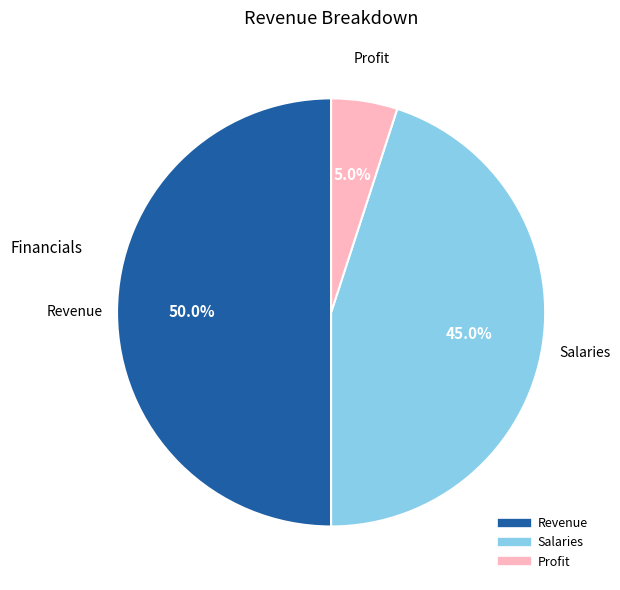

To the nearest percent, what is the difference between the largest and smallest slice percentages?

45%